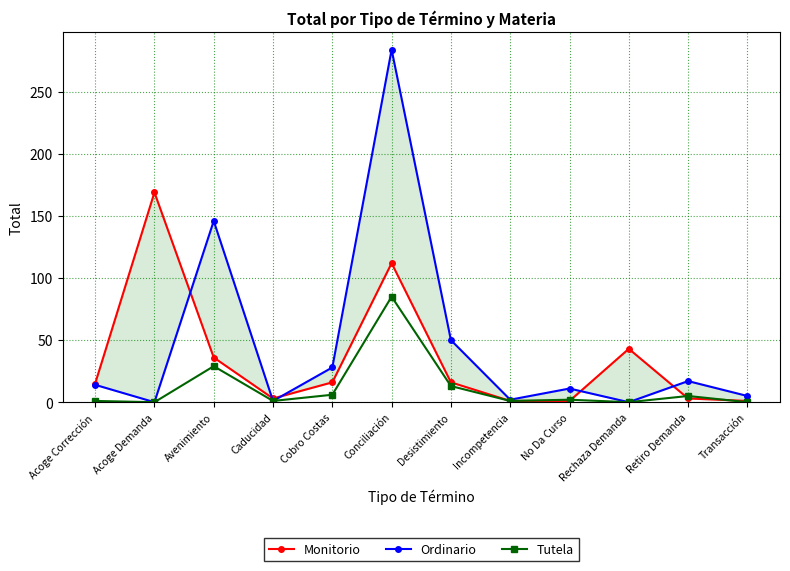

Does the chart have visible grid lines?

Yes